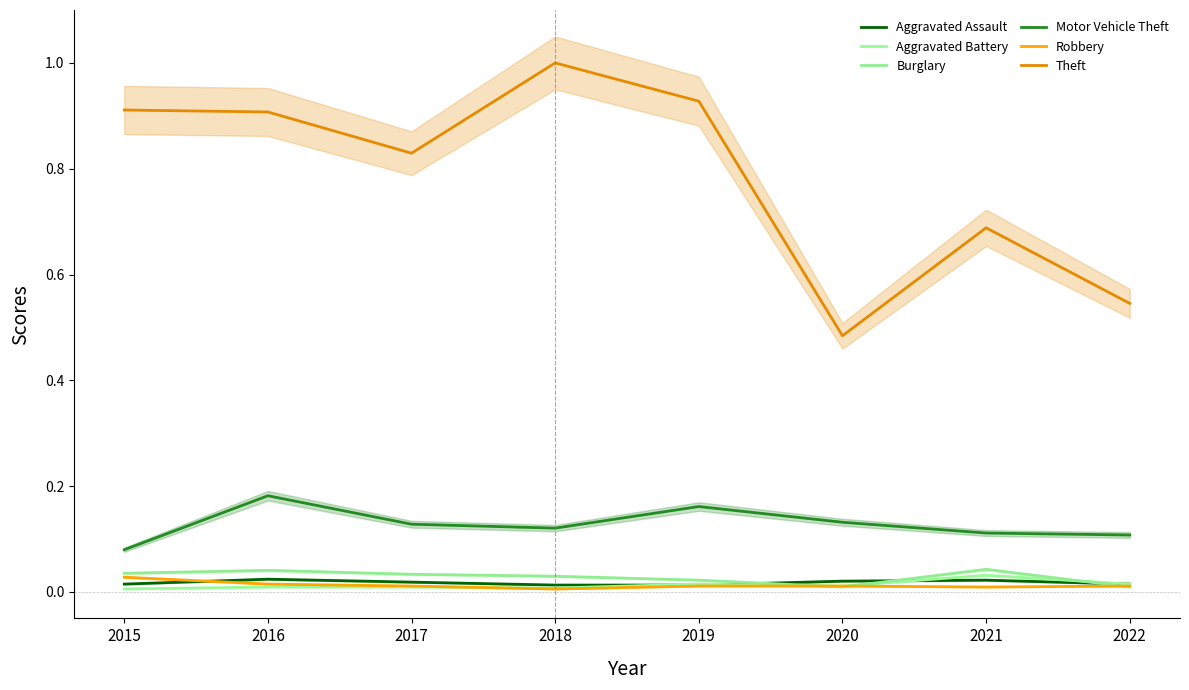

At which label is Aggravated Assault closest to 0?

2018